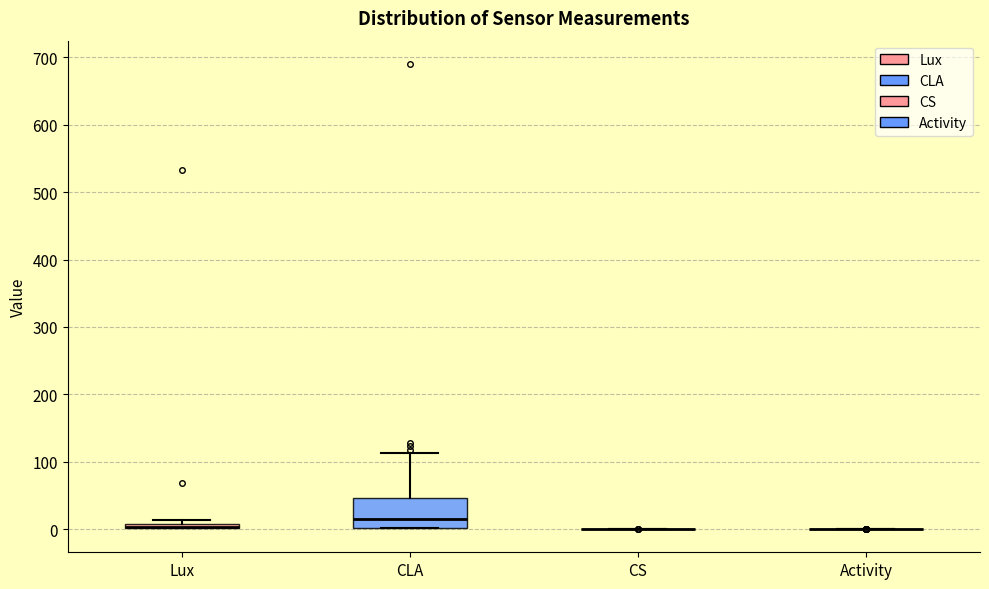

Where is the lower edge of the box for Lux on the y-axis? The values are not printed on the chart, so give them approximately, as read against the axis.

0